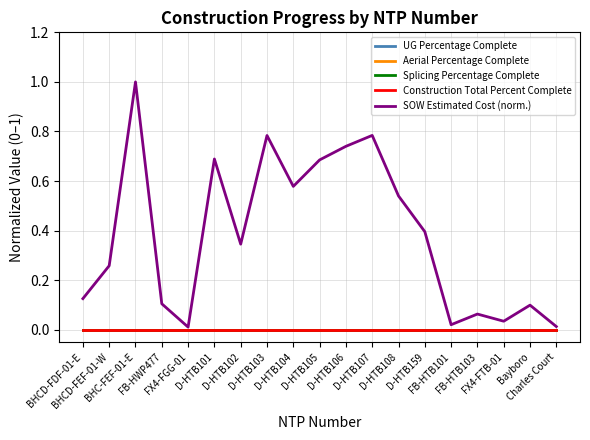

What position from the left is D-HTB159?

14